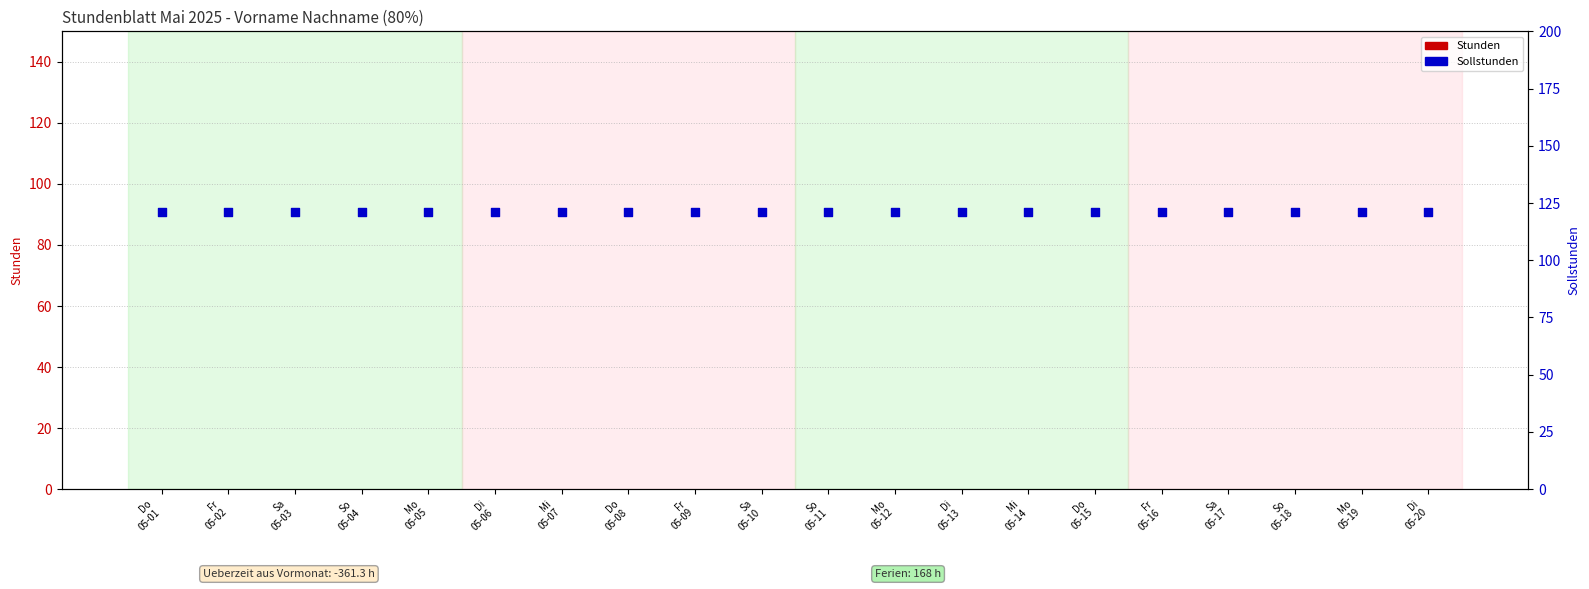

Which series has the largest total across all categories?

Sollstunden